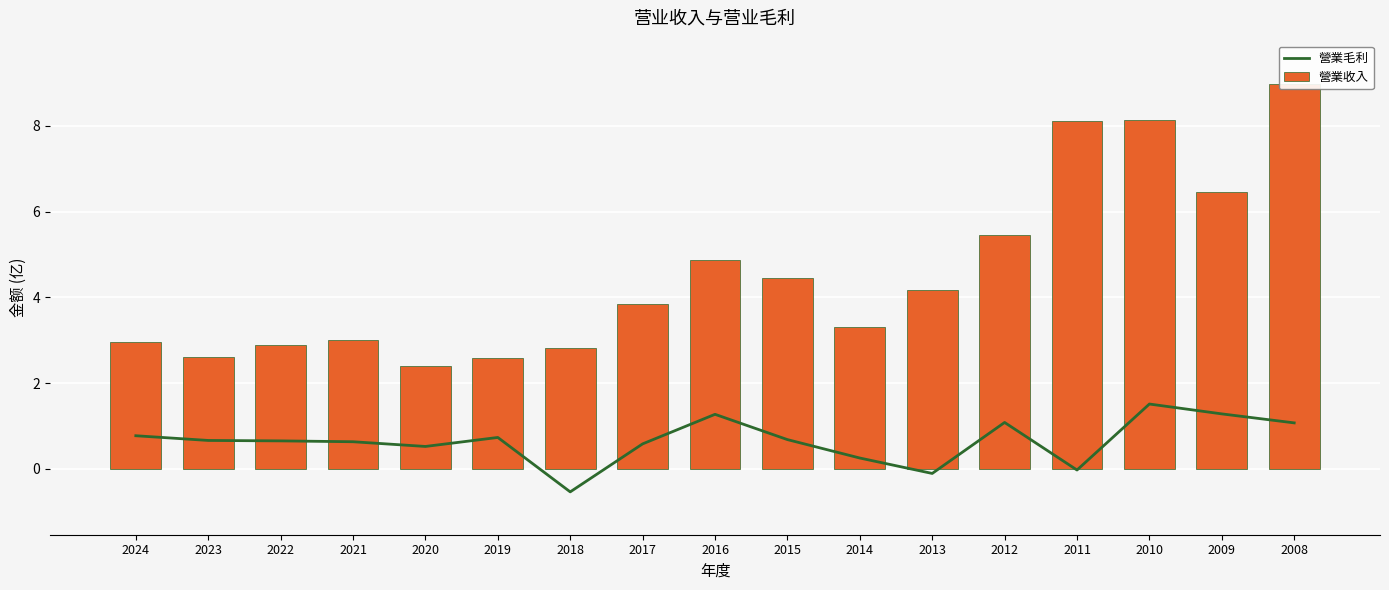

The 營業收入 series shows 6.5 at 2009. True or false?

True